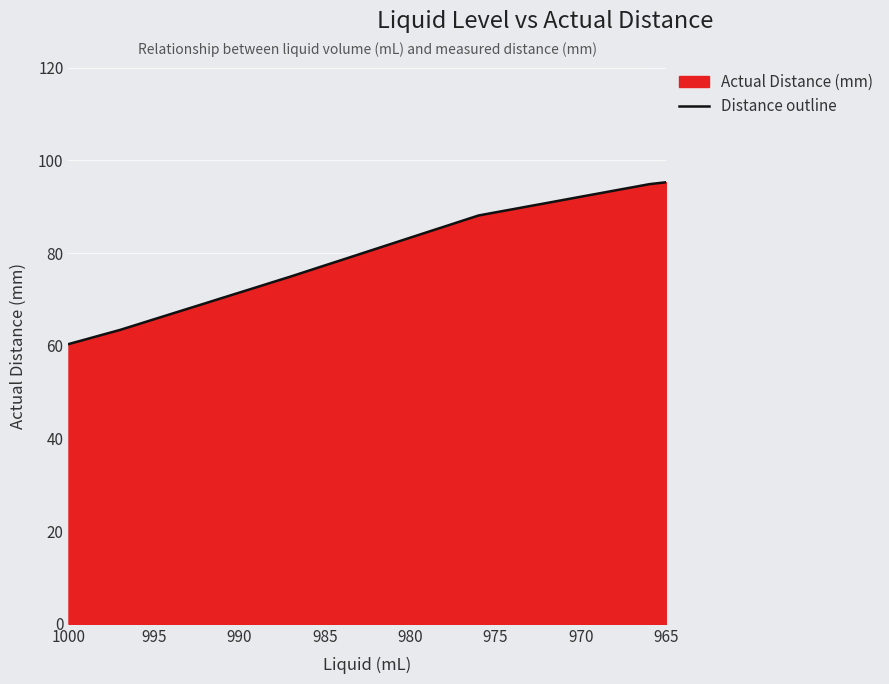

Does the chart display data point markers on the line(s)?

No